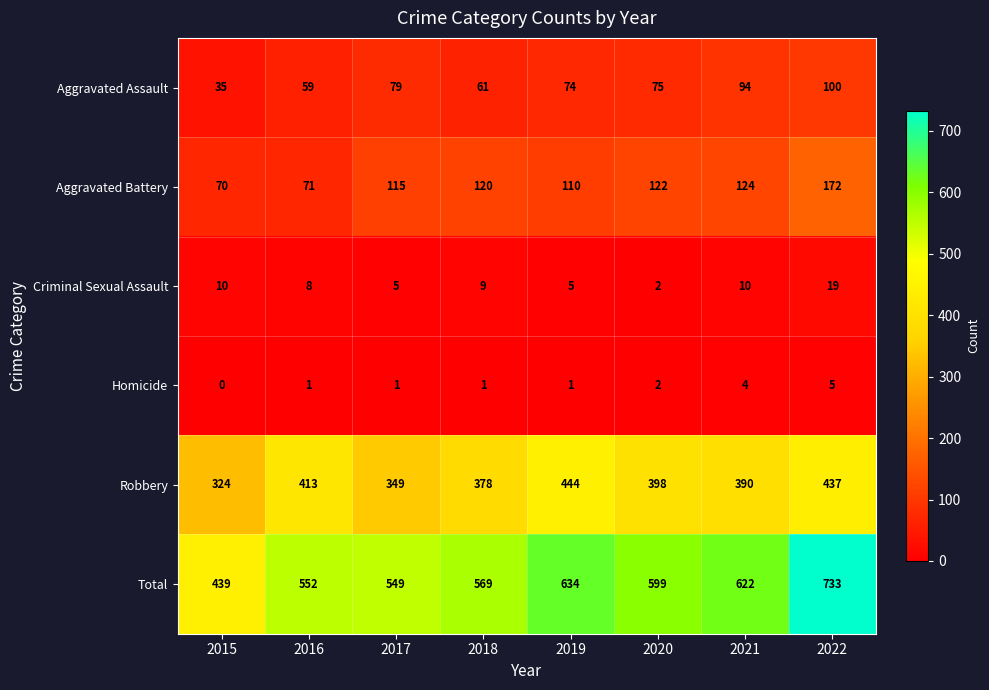

Which series has the largest total across all categories?

Total